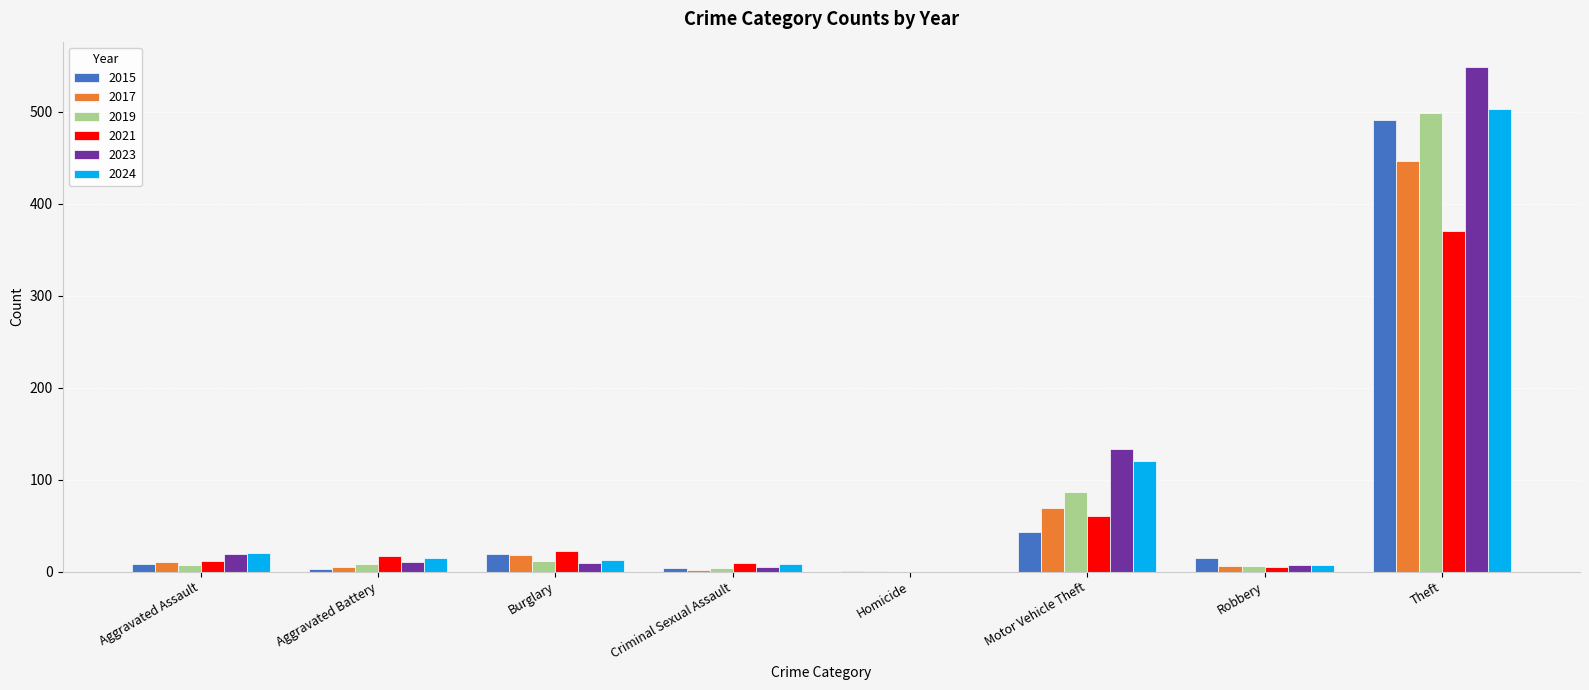

What is the average value of the 2023 series?

92